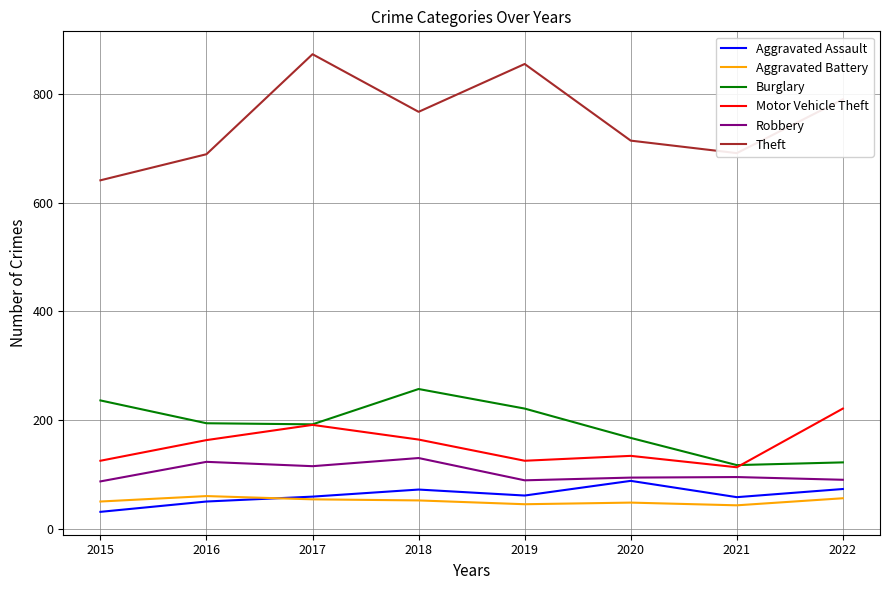

Which series has the widest spread of values?

Theft